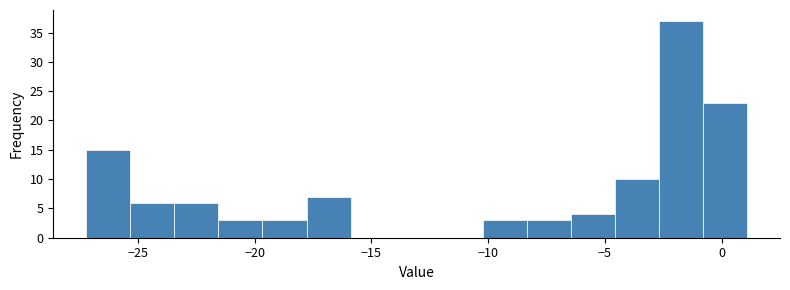

Read against the x-axis, roughly where is the centre of the tallest bar?

-1.5